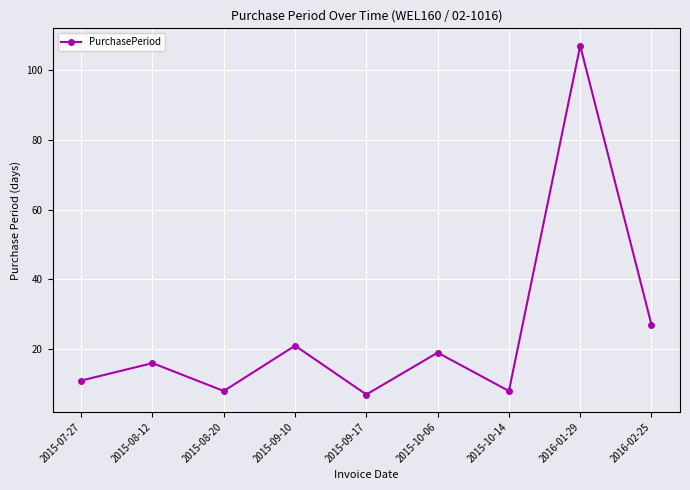

What is the greatest value displayed?

107